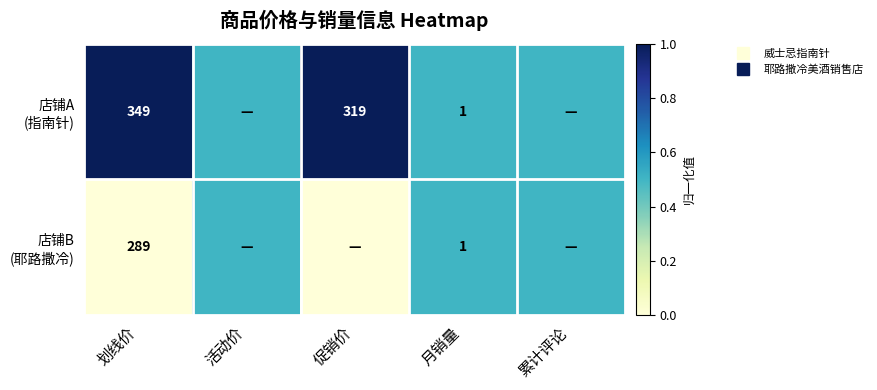

The 店铺B (耶路撒冷) series shows 0.0 at 促销价. True or false?

True